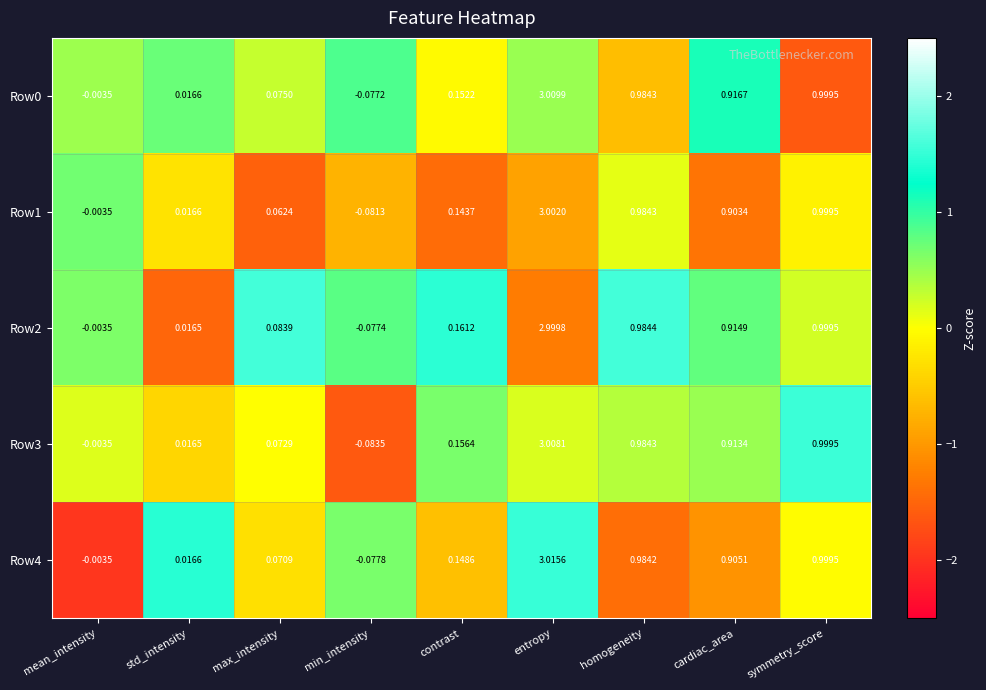

At which category is the sum across all series the highest?

entropy